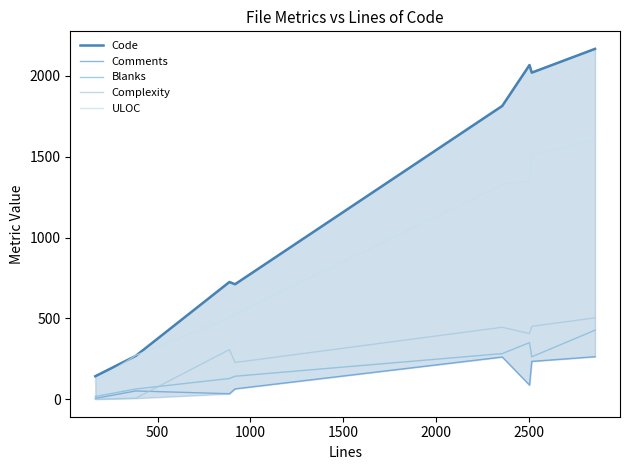

True or false: ULOC and Complexity cross at least once.

False